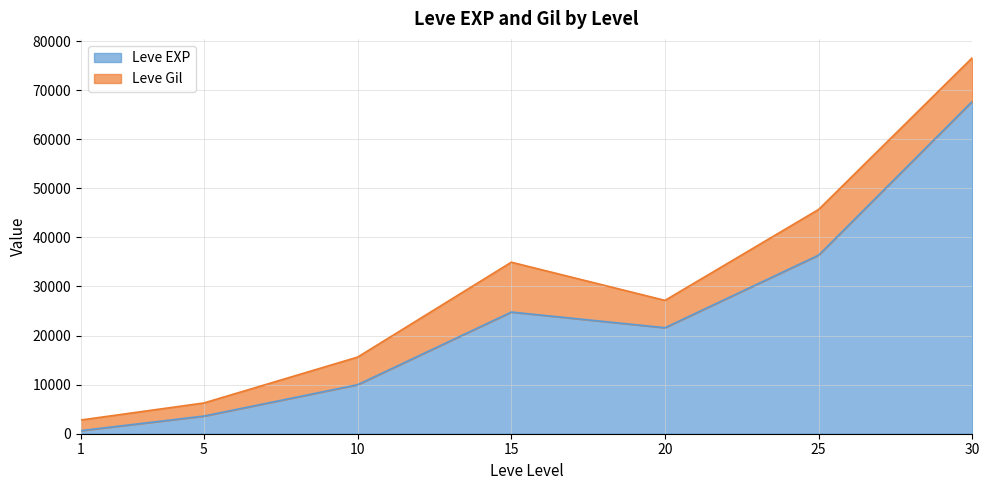

What is the smallest value displayed?

630